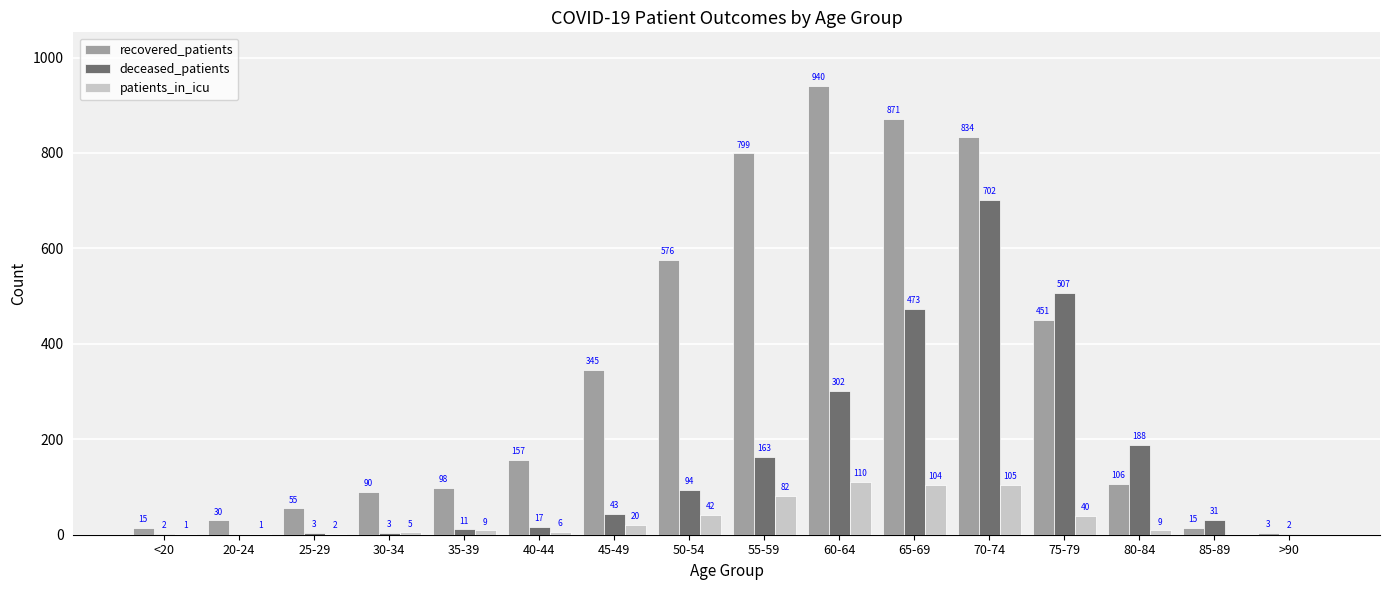

Which series has the largest total across all categories?

recovered_patients